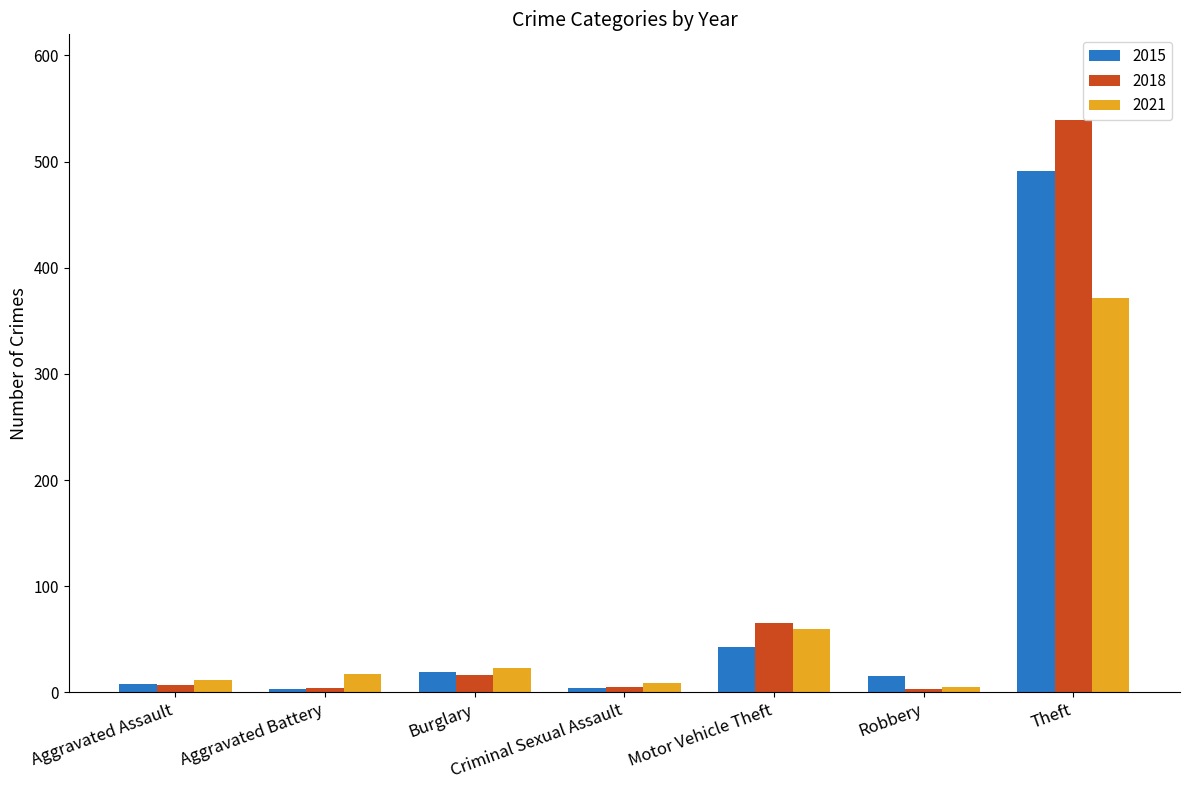

How many bars are there in total?

21